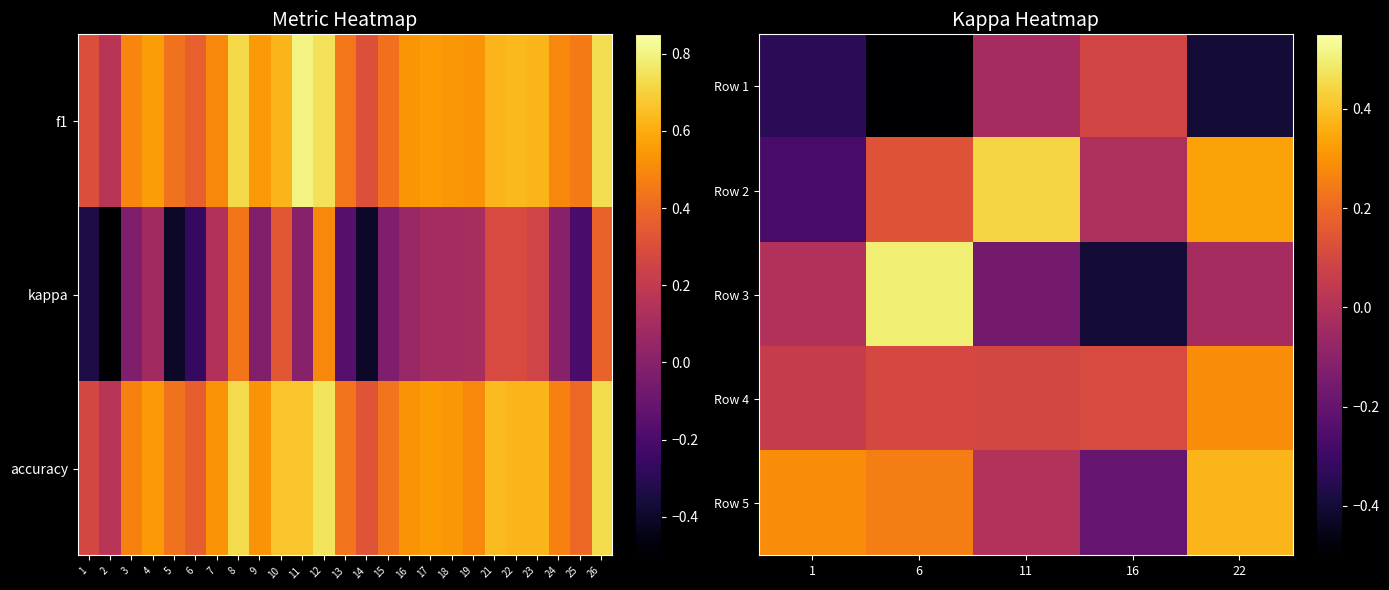

Reading right to left, extract all data points from this chart.

Row 1: 22=-0.4	16=0.1	11=-0.0	6=-0.5	1=-0.3
Row 2: 22=0.3	16=-0.0	11=0.4	6=0.1	1=-0.3
Row 3: 22=-0.0	16=-0.4	11=-0.2	6=0.5	1=0.0
Row 4: 22=0.3	16=0.1	11=0.1	6=0.1	1=0.1
Row 5: 22=0.4	16=-0.2	11=0.0	6=0.3	1=0.3